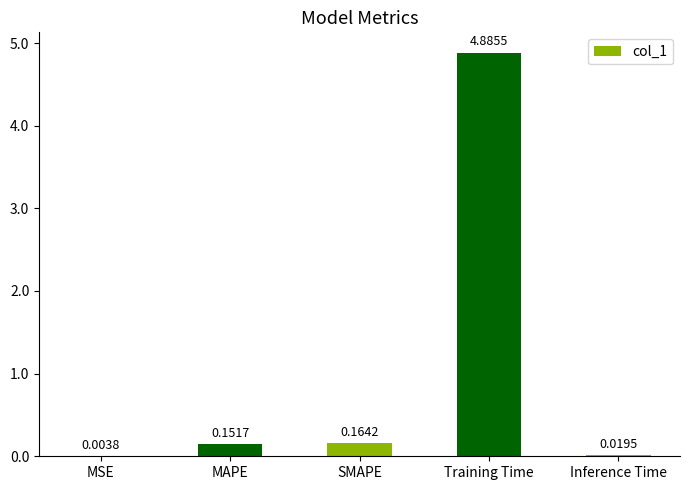

At which label is the value closest to 2?

SMAPE